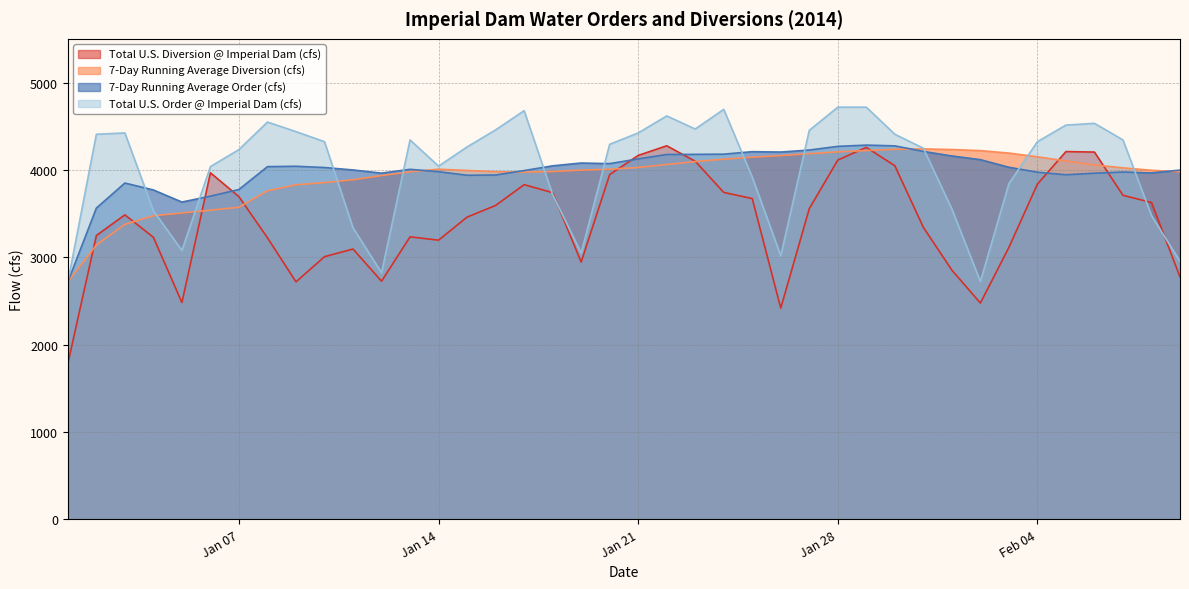

In 7-Day Running Average Order (cfs), how many points are lower than both neighbors (excluding endpoints)?

7